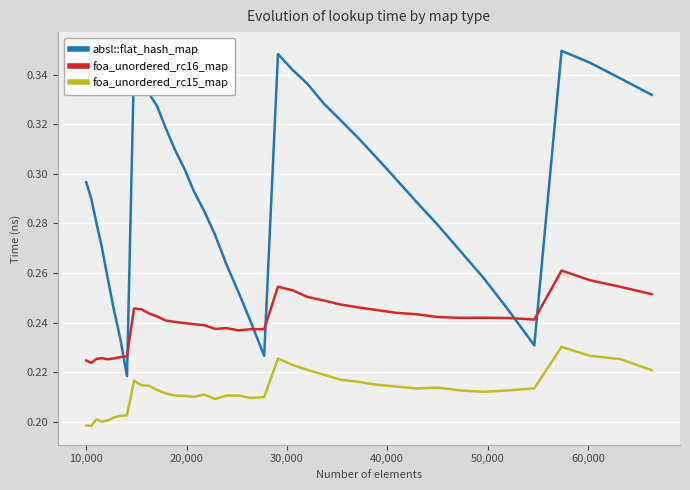

Which series ends up on top after the final intersection of foa_unordered_rc16_map and absl::flat_hash_map?

absl::flat_hash_map